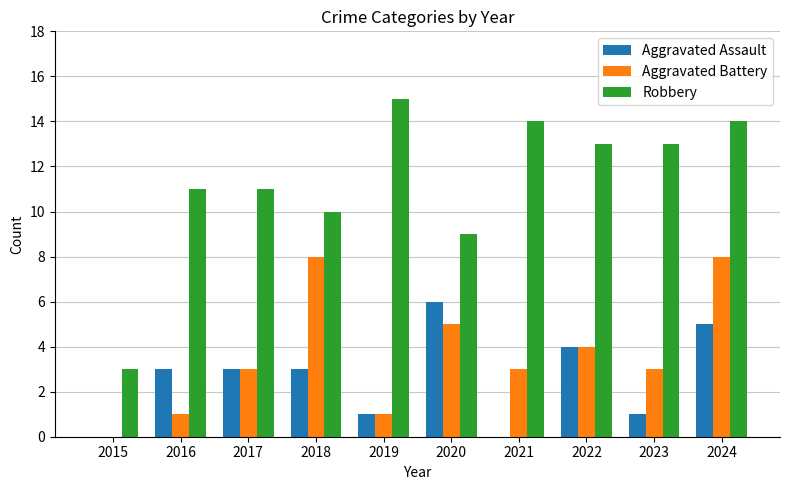

What value does the Aggravated Assault series have at 2024?

5